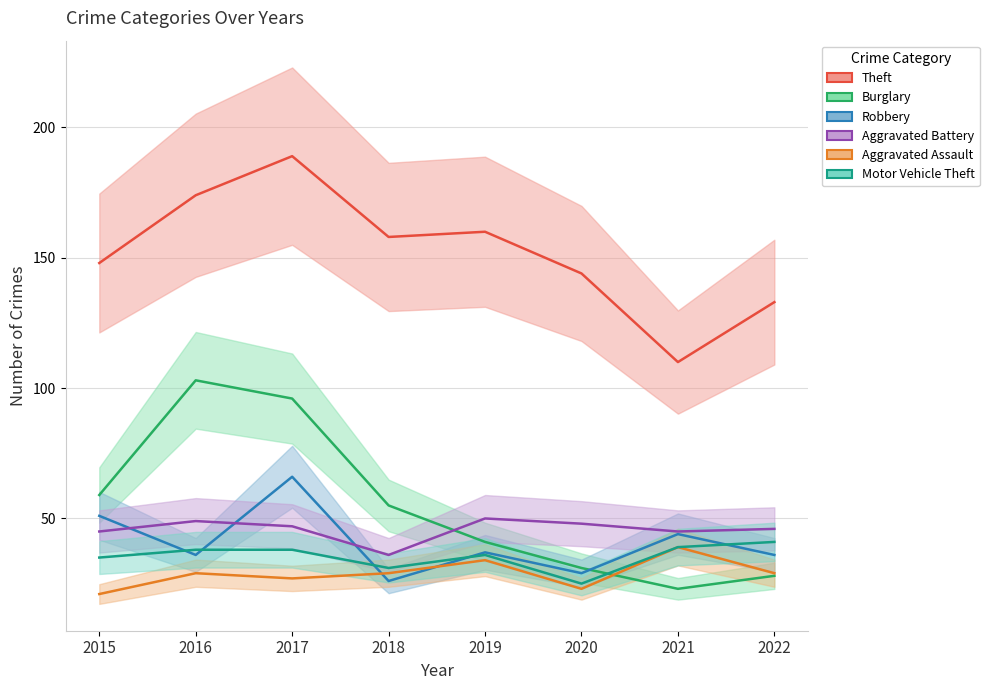

Is this an area chart (filled region under the line)?

No